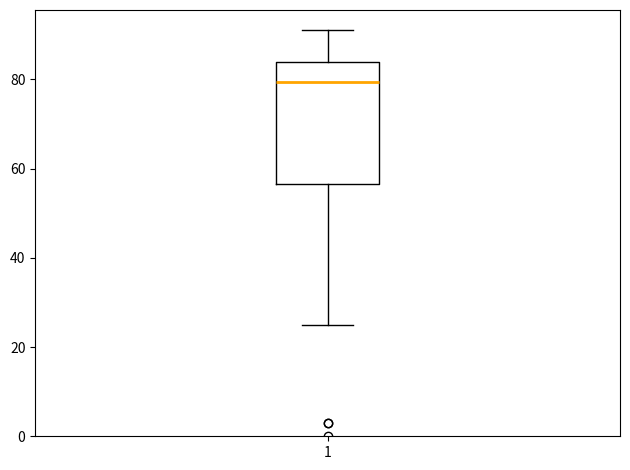

Where does the lower whisker of the box at x = 1 end on the y-axis? The values are not printed on the chart, so give them approximately, as read against the axis.

26